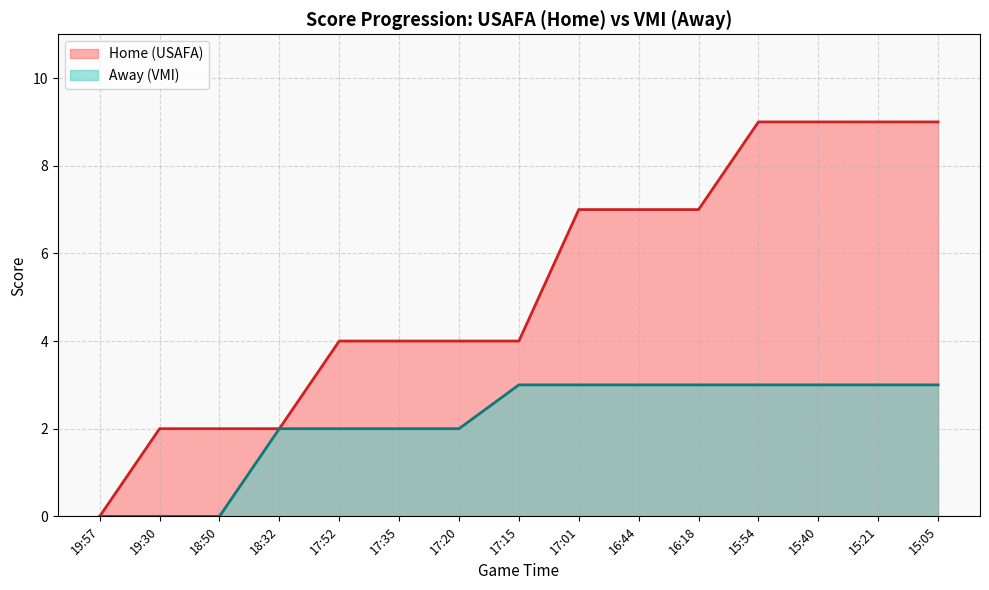

What is the label of the 14th point from the right?

19:30